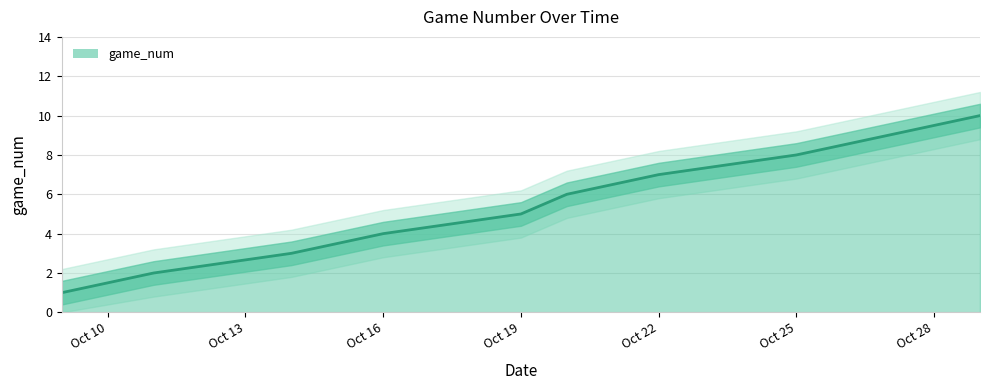

What is the value of the 3rd point from the left?

3